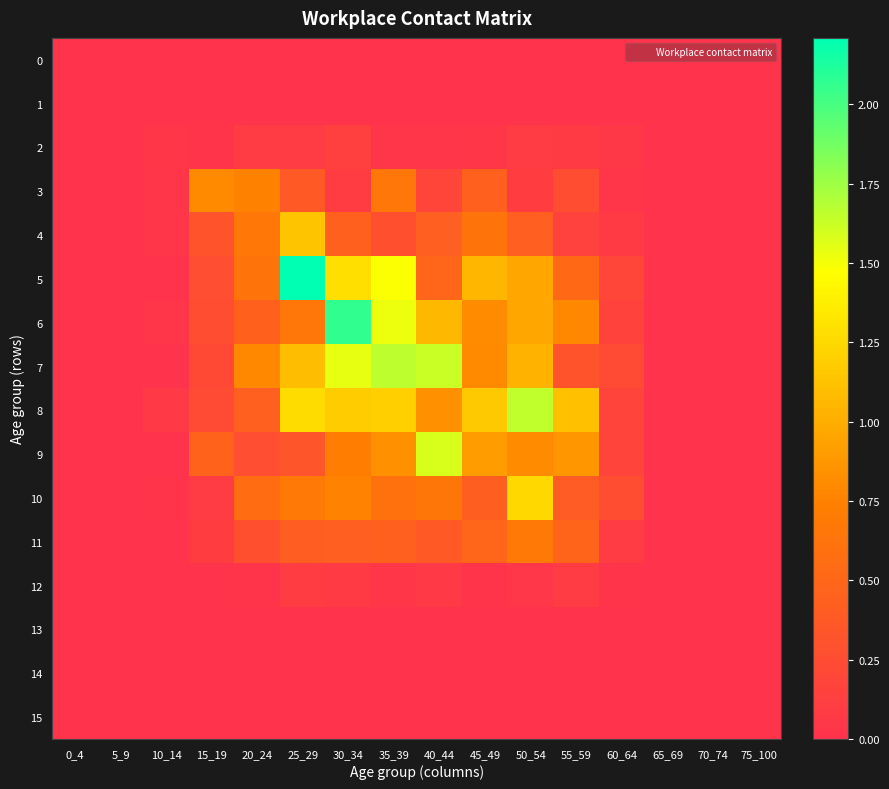

Between 0_4 and 50_54, which is larger?

0_4